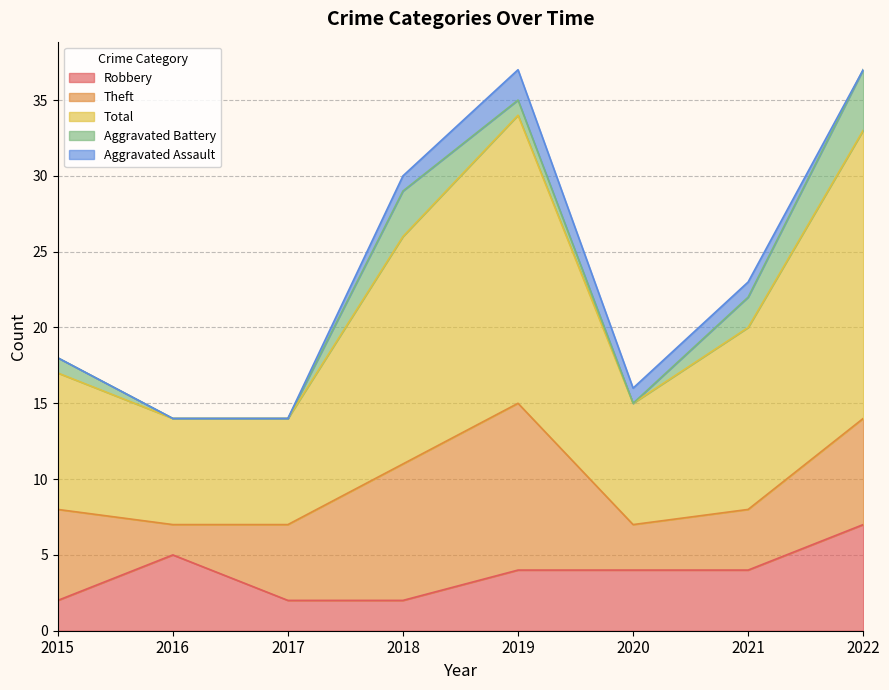

What is the difference between the maximum and minimum values in the Theft series?

9